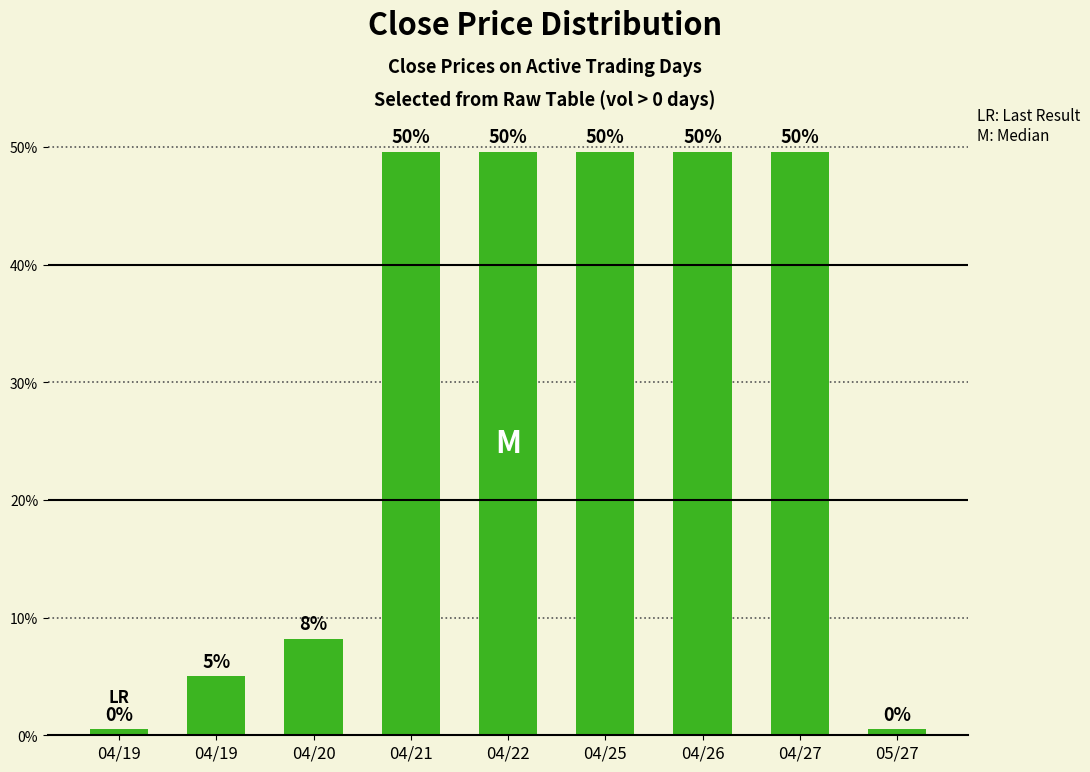

How many bars are there in total?

9